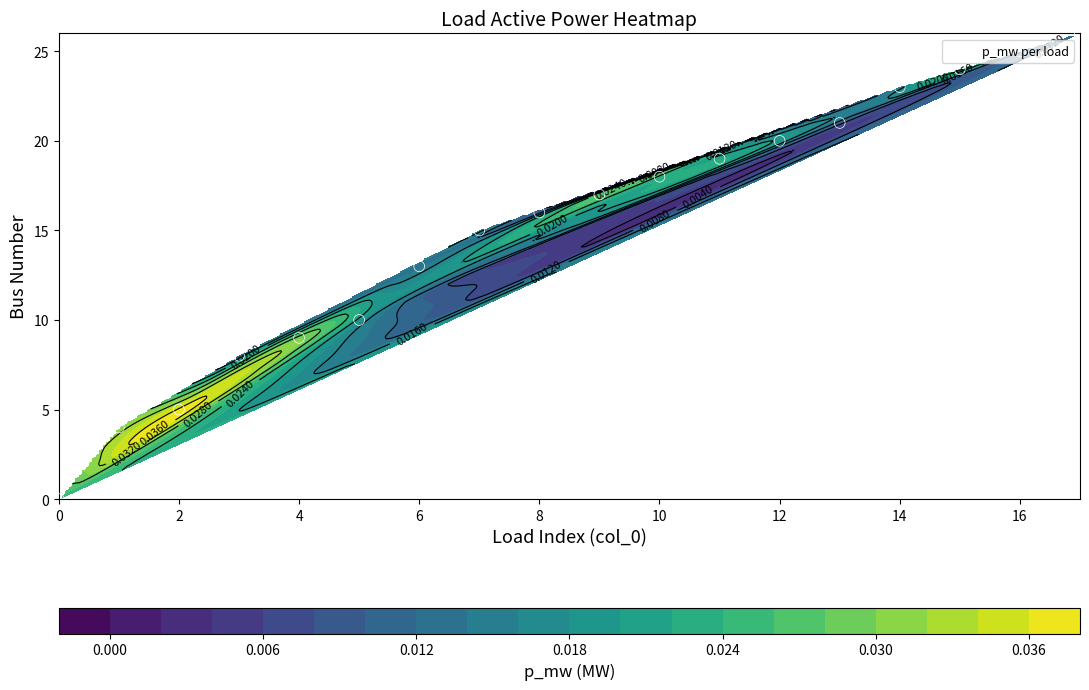

What is the difference between the maximum and second lowest values?

22